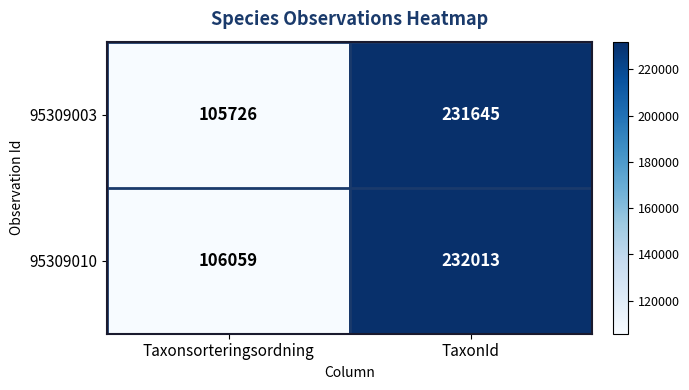

What is the difference between the highest and lowest values at TaxonId?

368